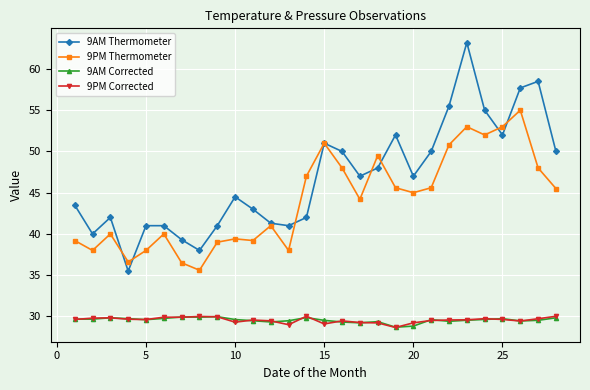

What are all the series names shown in the legend?

9AM Thermometer, 9PM Thermometer, 9AM Corrected, 9PM Corrected